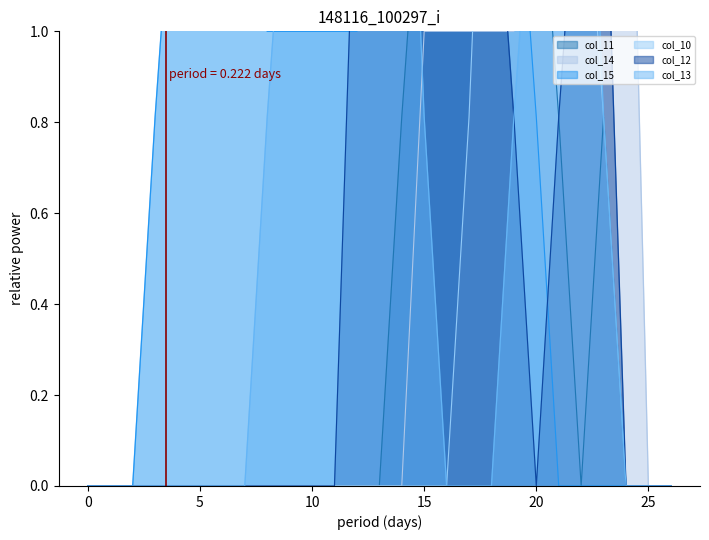

Which category has the highest value across all series?

18